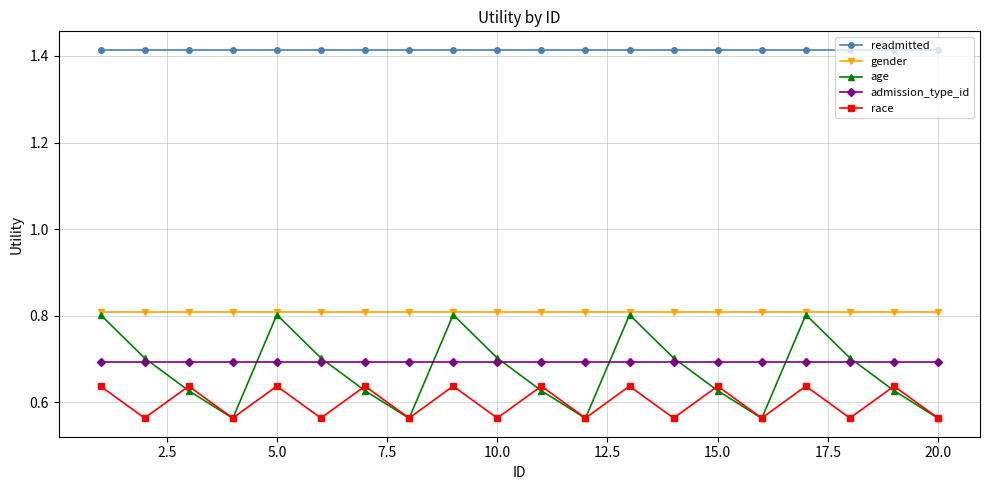

True or false: gender and race cross at least once.

False